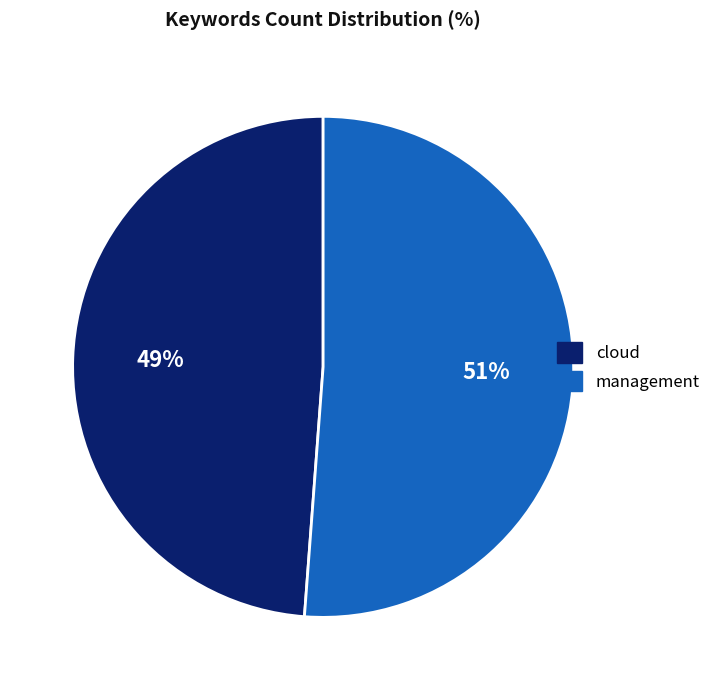

To the nearest percent, what portion does cloud represent?

49%